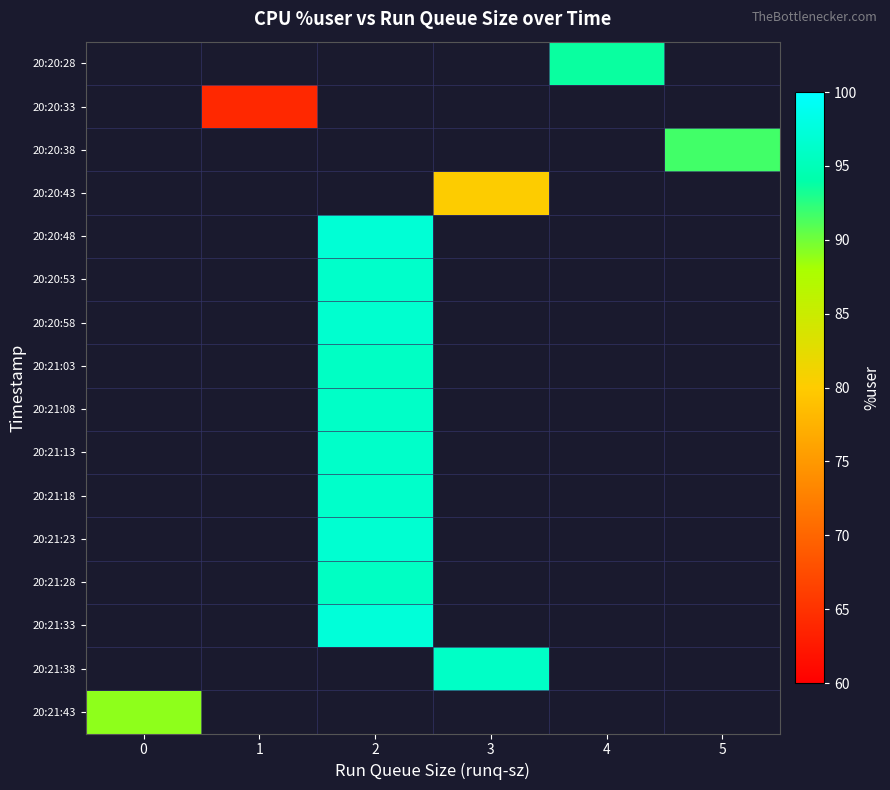

Count the number of data series in this chart.

16